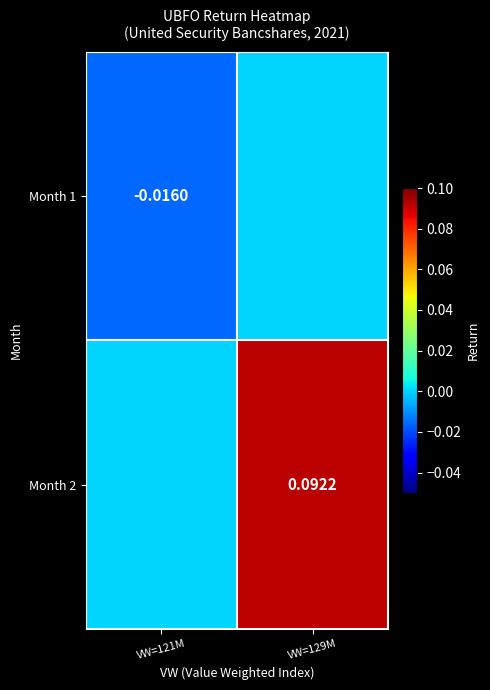

Is the value of Month 1 at VW=121M greater than the value of Month 2 at VW=129M?

No